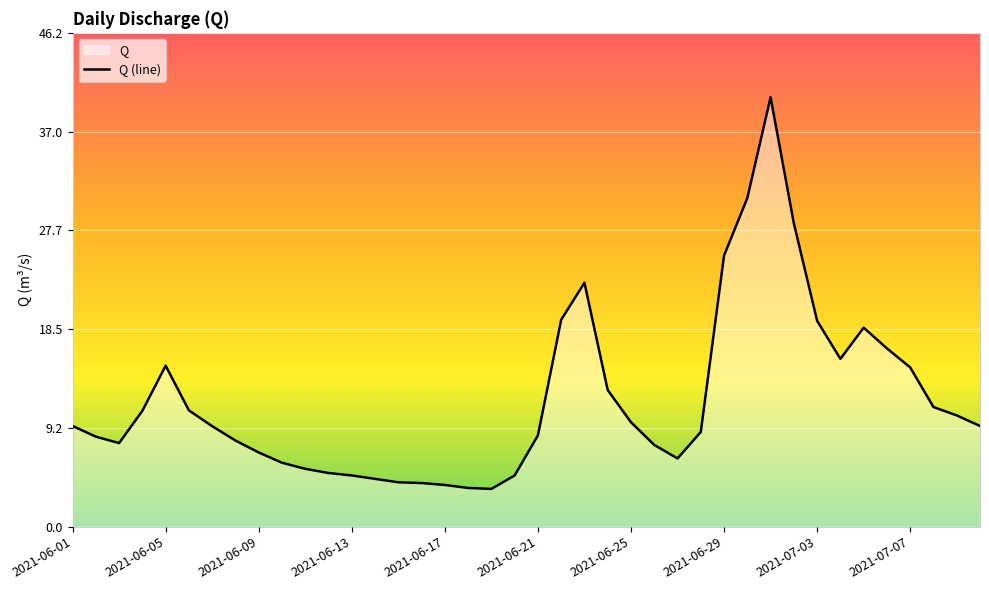

How many data points are above 9?

21